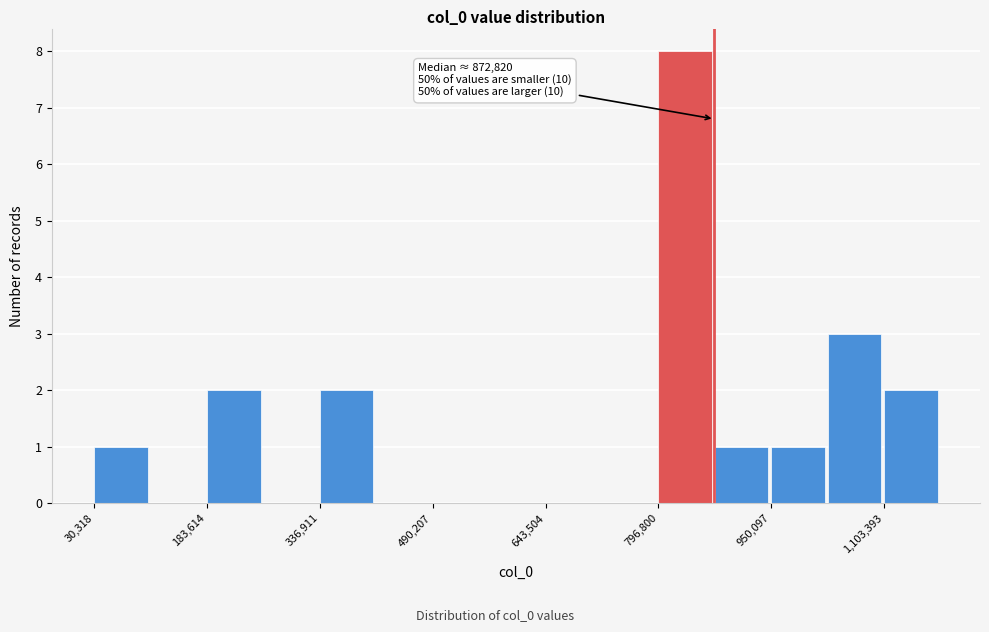

Around what value on the x-axis is the tallest bar? Give the approximate position of its centre, as read against the axis.

840000